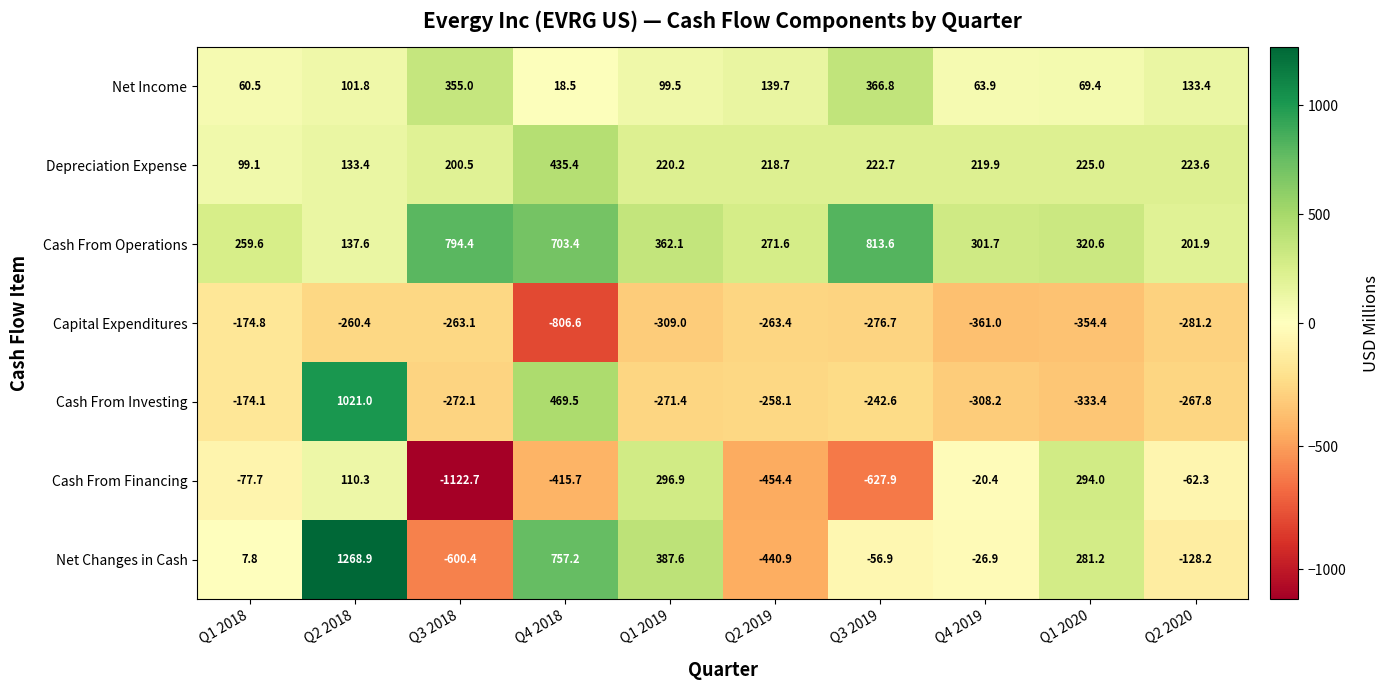

At which label does Capital Expenditures first exceed -276?

Q1 2018